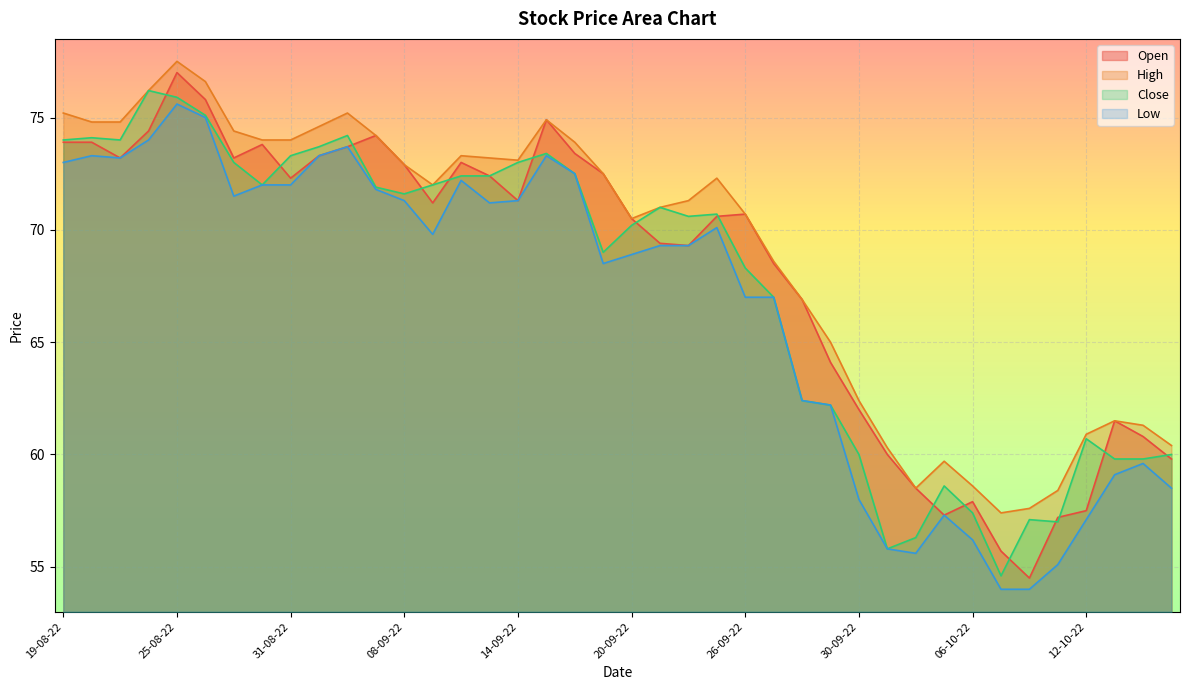

How many lines are shown in the chart?

4